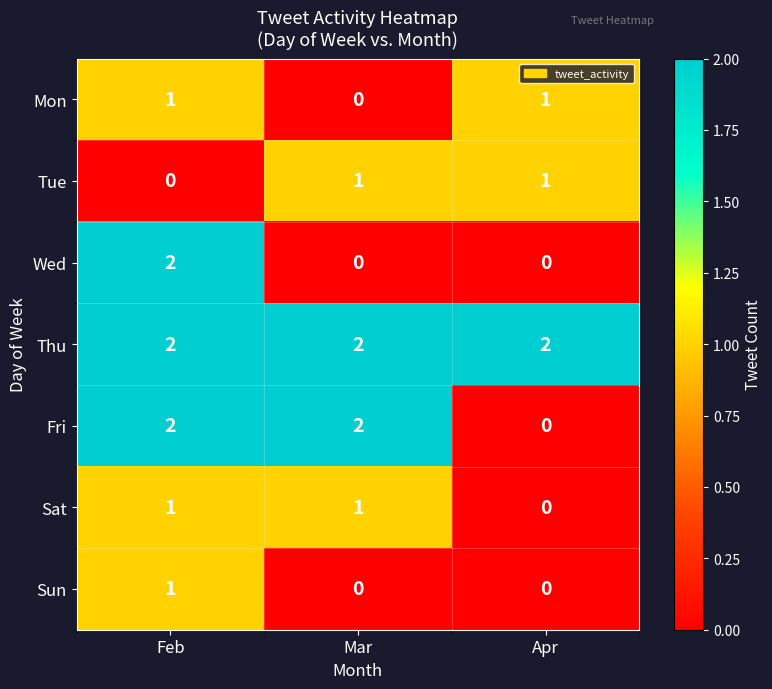

The Tue series shows 0 at Feb. True or false?

True